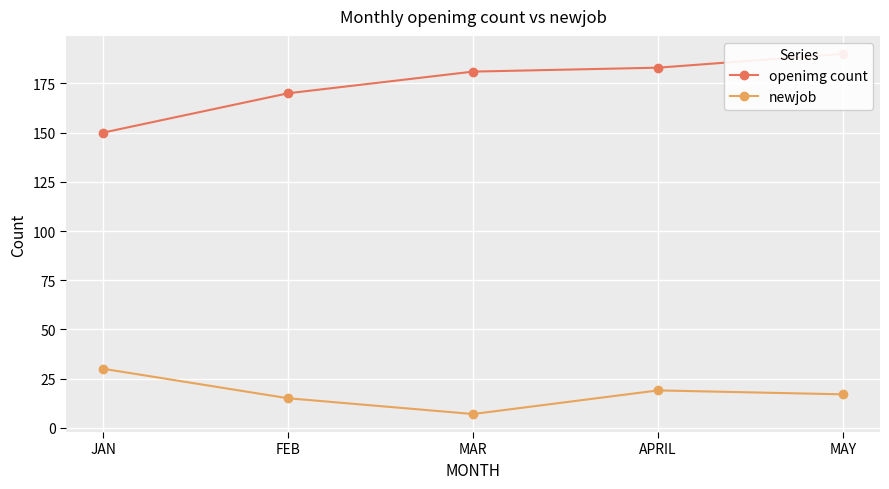

Reading right to left, what are all the values shown in this chart?

openimg count: 190	183	181	170	150
newjob: 17	19	7	15	30